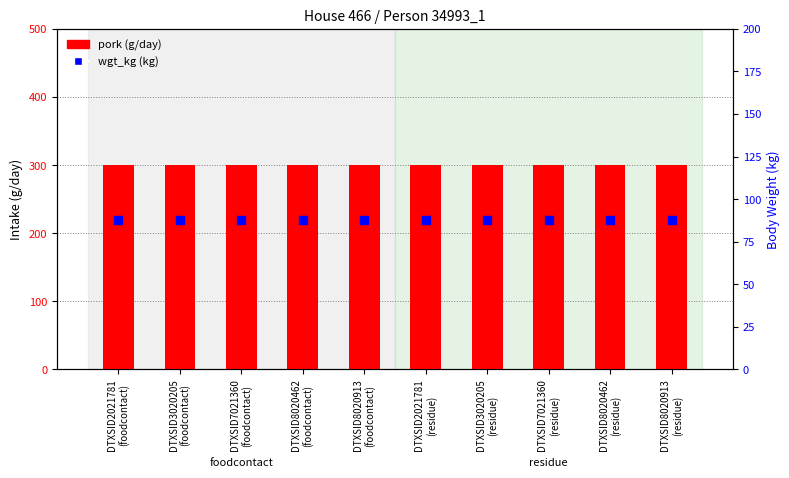

Which series has the largest total across all categories?

pork